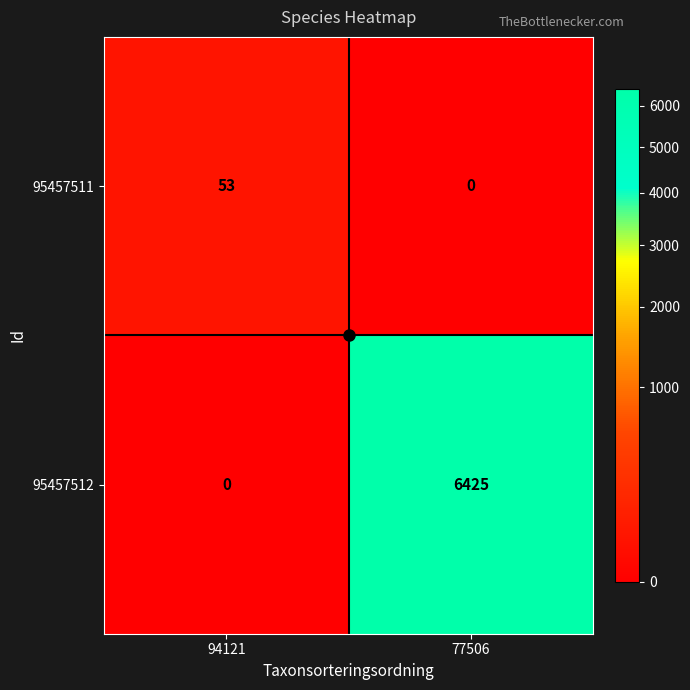

At which label is 95457512 closest to 3212?

94121